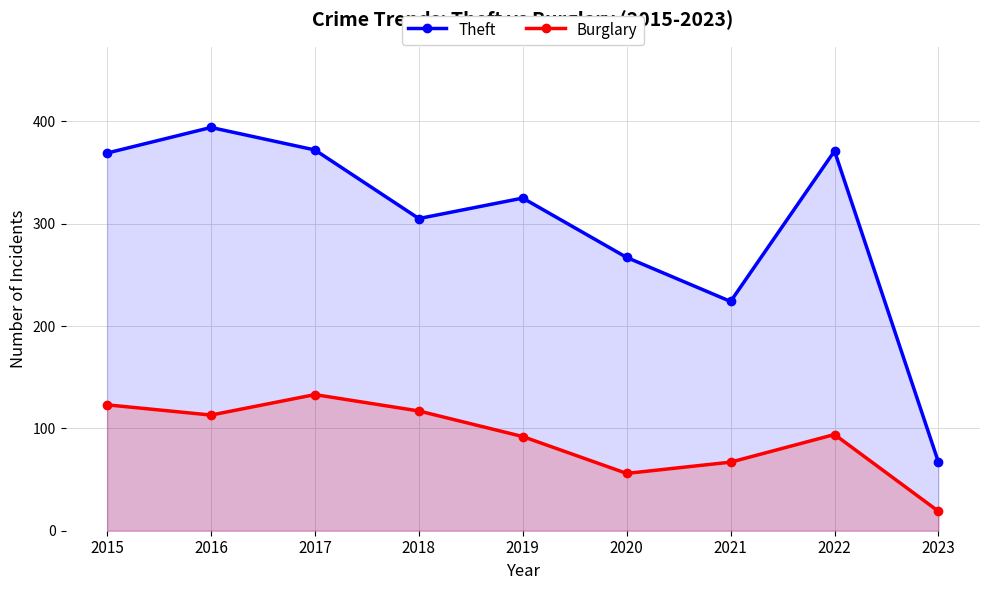

What is the difference between the maximum and minimum values in the Theft series?

327